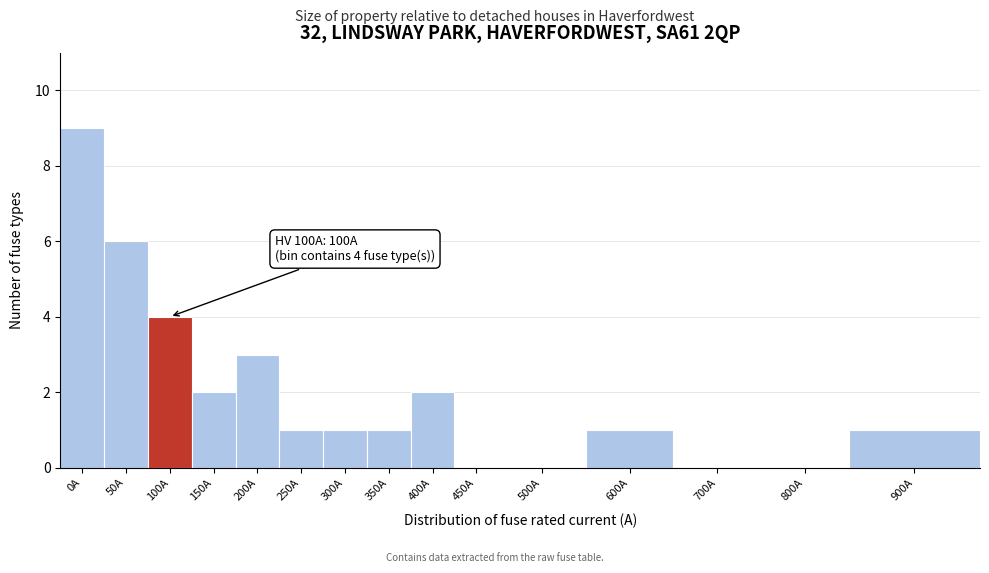

Reading left to right, list all the values displayed in this chart.

0A=9	50A=6	100A=4	150A=2	200A=3	250A=1	300A=1	350A=1	400A=2	450A=0	500A=0	600A=1	700A=0	800A=0	900A=1